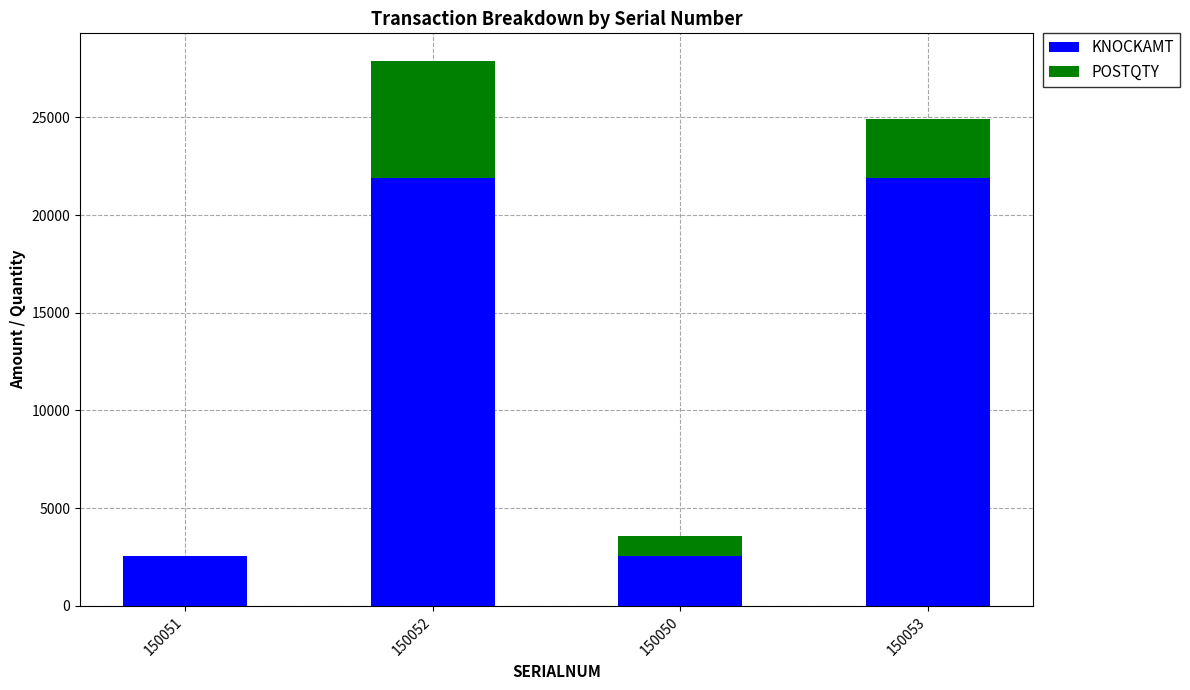

True or false: KNOCKAMT has a value of 2580 at 150051.

True